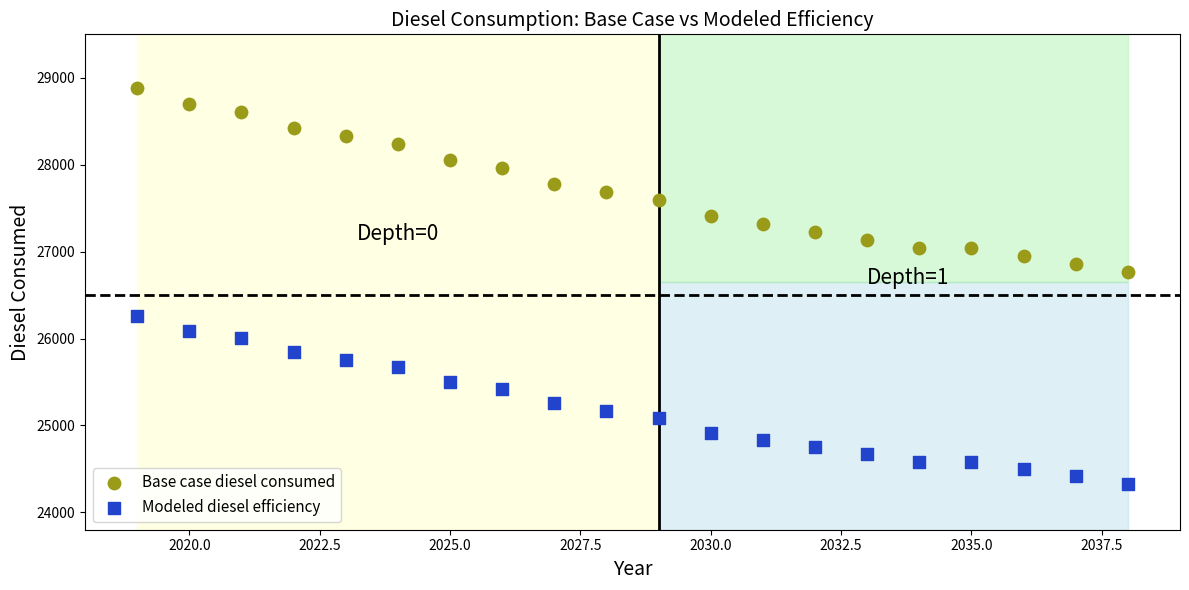

Which series contains the lowest Y value?

Modeled diesel efficiency